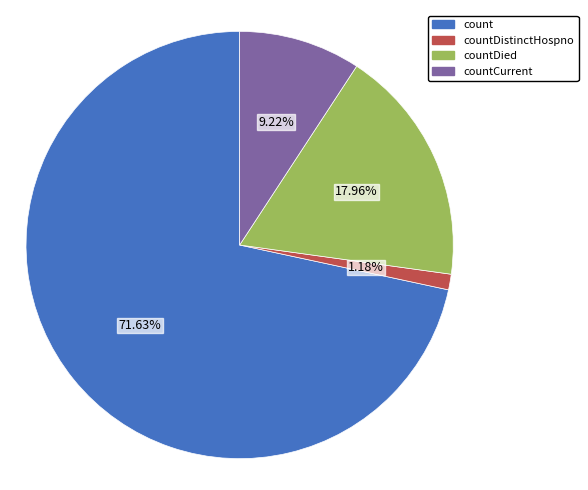

How many slices are in this pie chart?

4